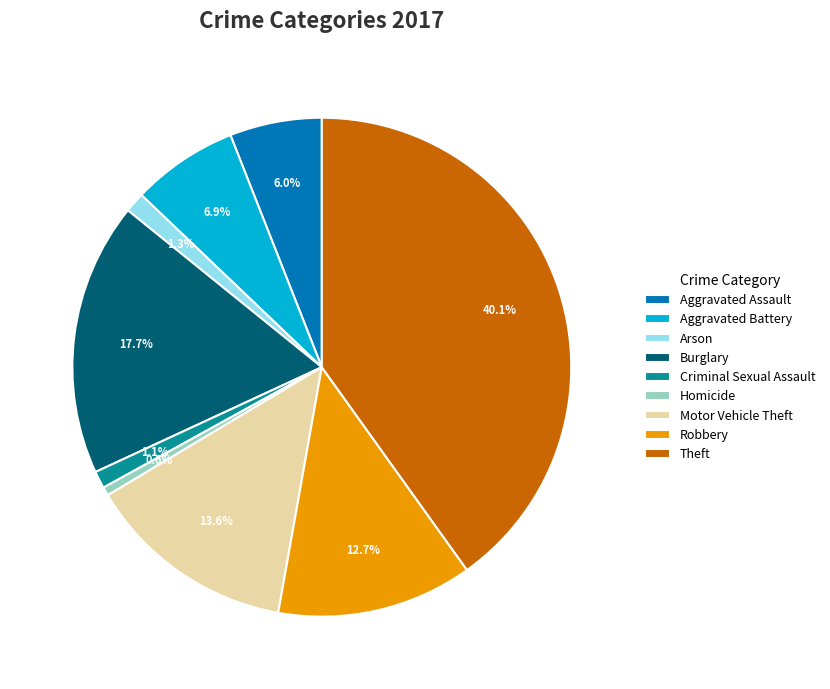

To the nearest percent, what percentage of the pie is Robbery?

13%